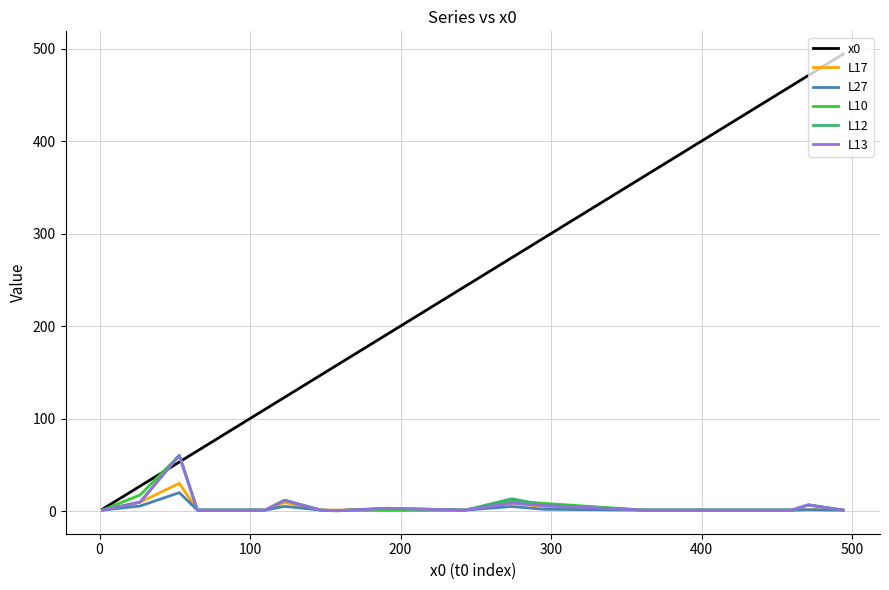

Which series has the largest total across all categories?

x0